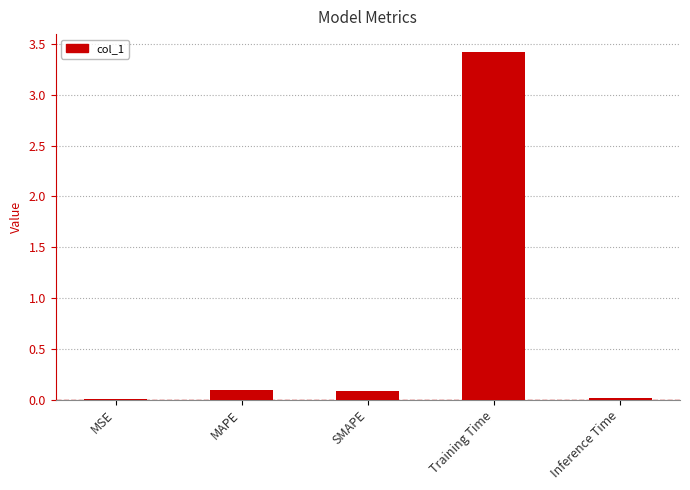

What is the sum of the values at Training Time and MAPE?

3.5